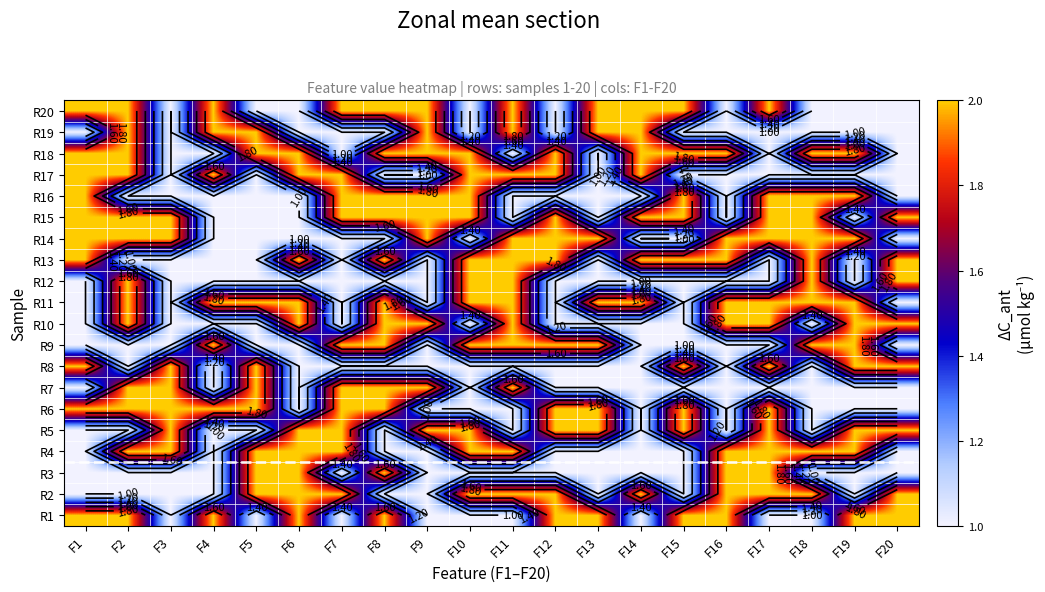

What is the sum of the R6 values at F1 and F17?

4